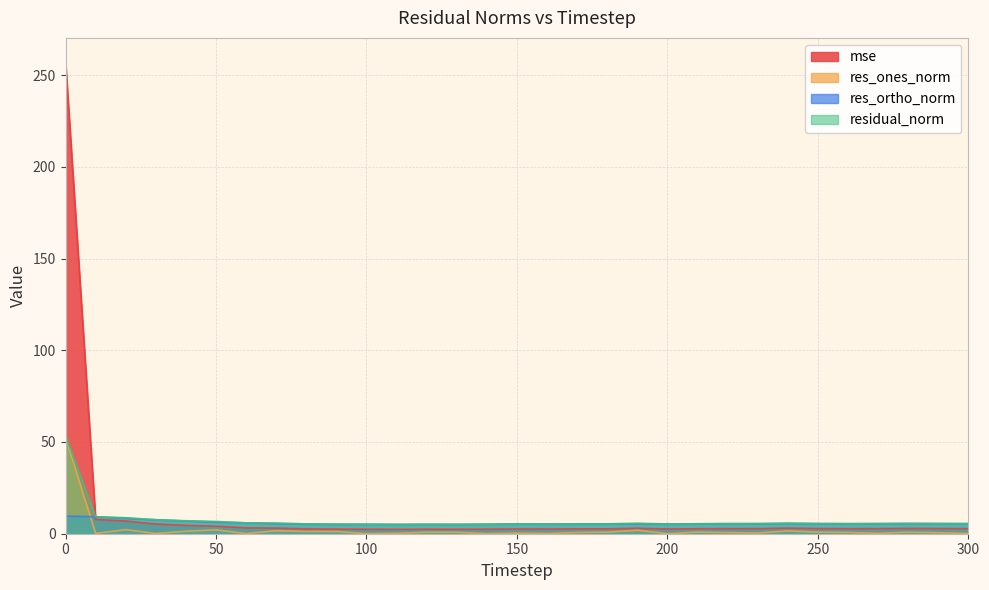

What is the difference between the highest and lowest values at 190?

3.8